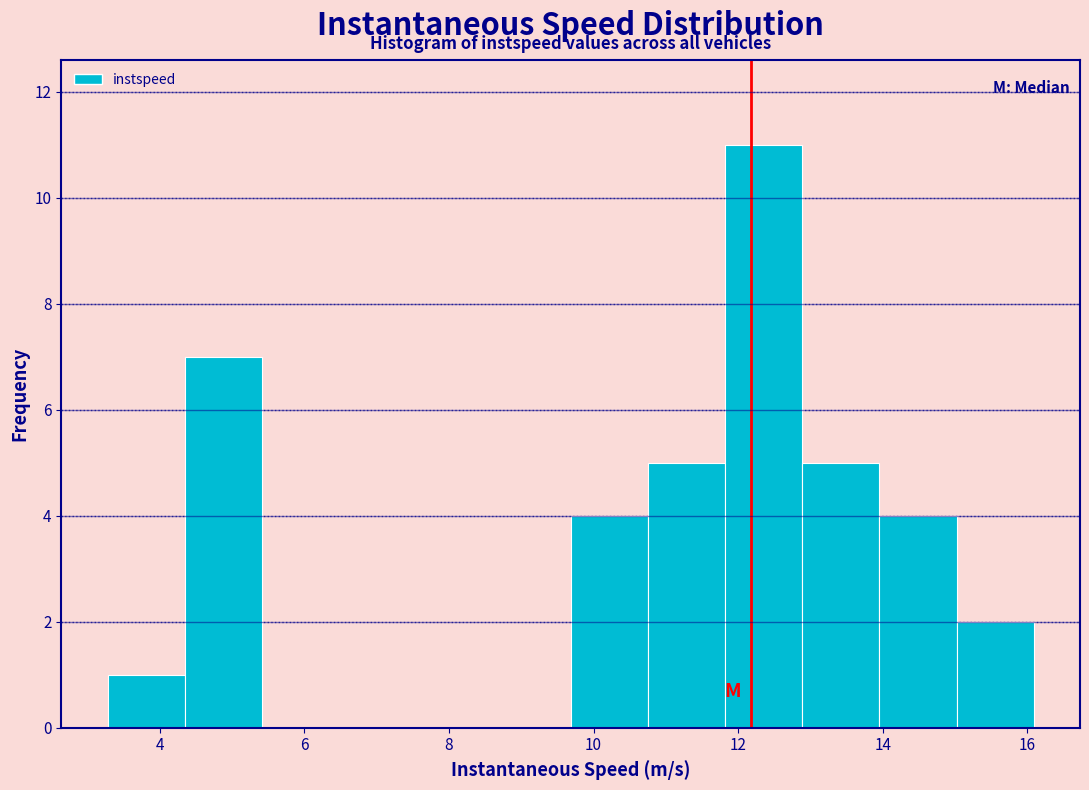

Which range on the x-axis has the tallest bar?

11.8 to 12.8